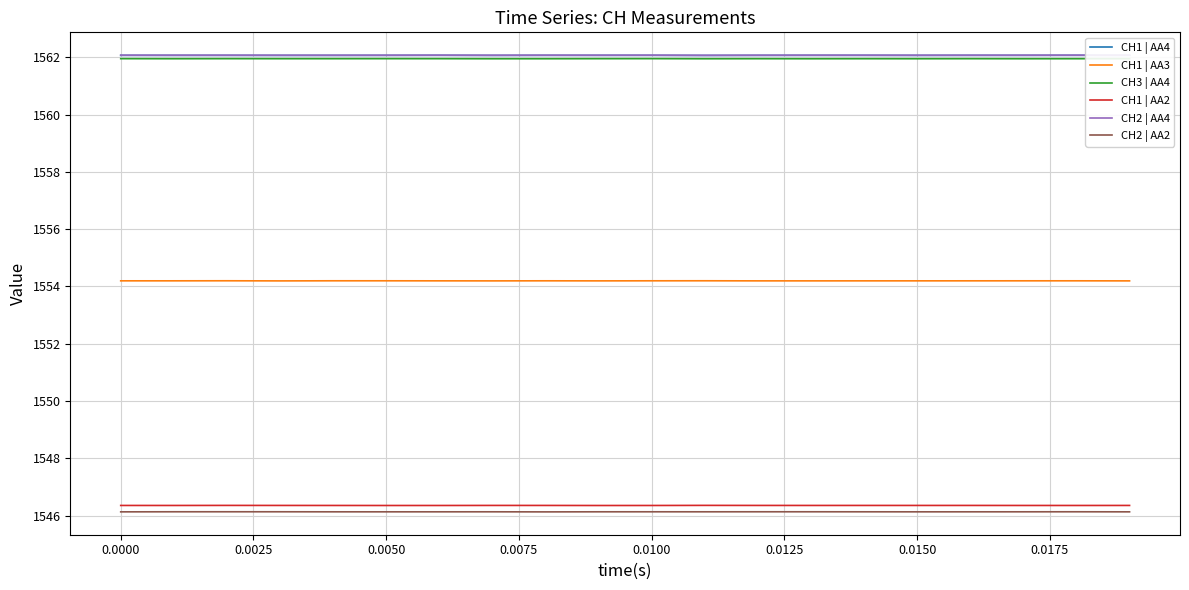

True or false: CH2 | AA2 and CH3 | AA4 cross at least once.

False